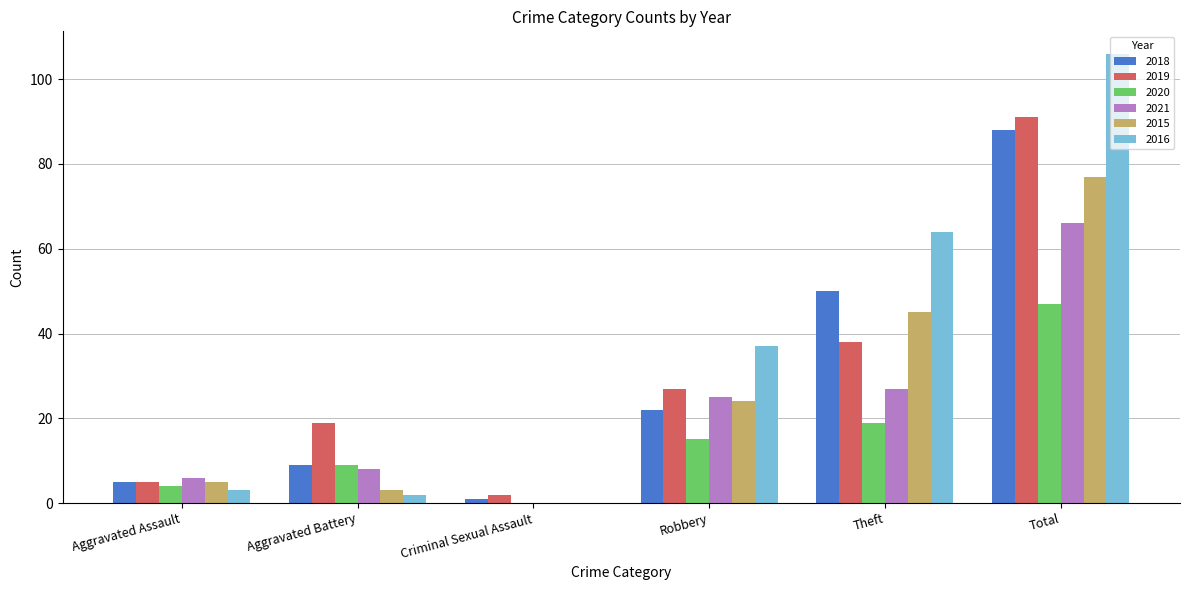

What are all the series names shown in the legend?

2018, 2019, 2020, 2021, 2015, 2016